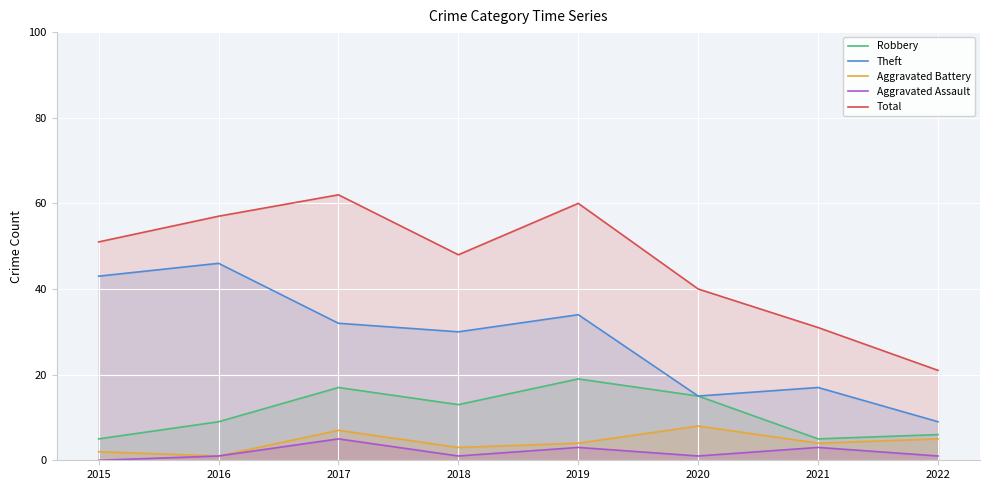

Which series has the largest total across all categories?

Total